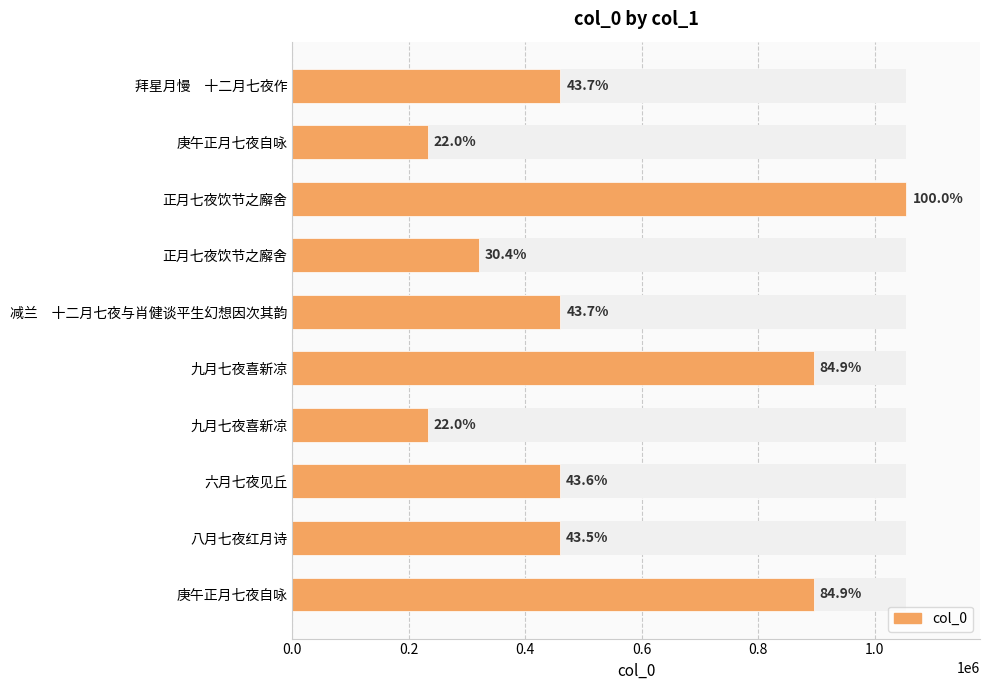

True or false: the data shows 895116 at 9.

True